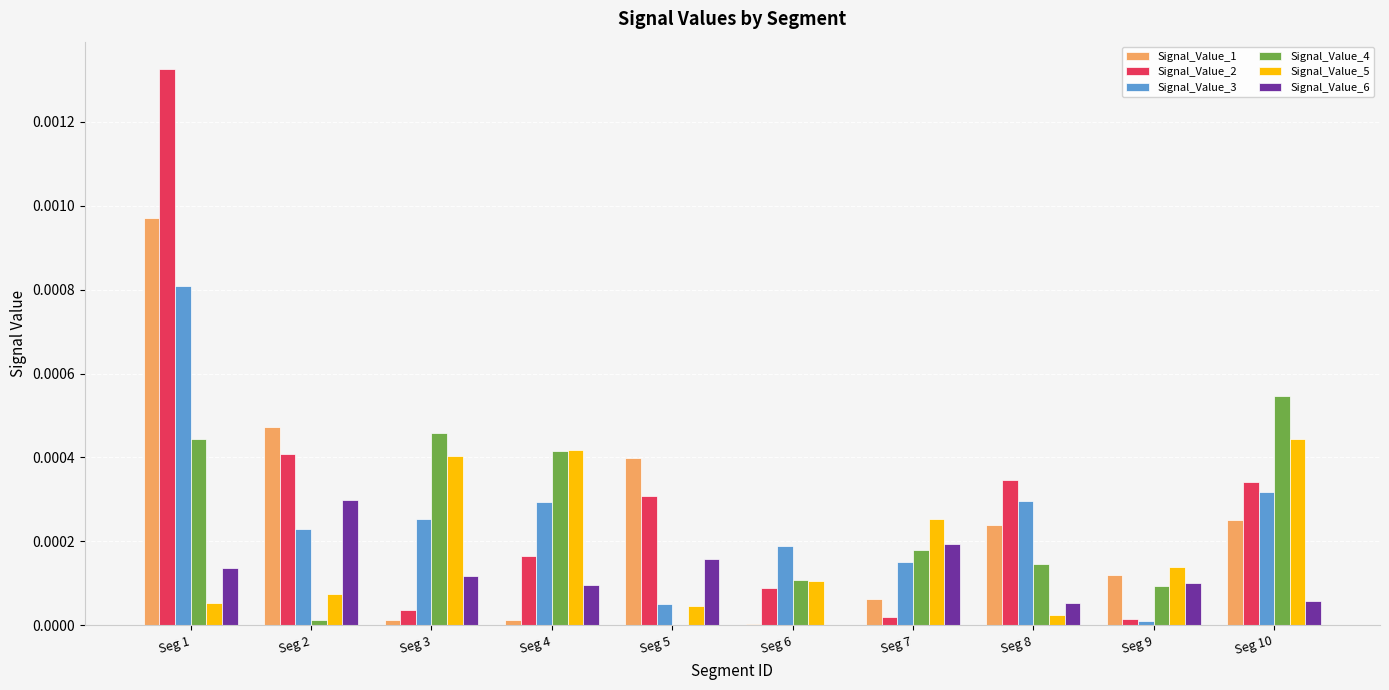

Which category has the highest value across all series?

Seg 1